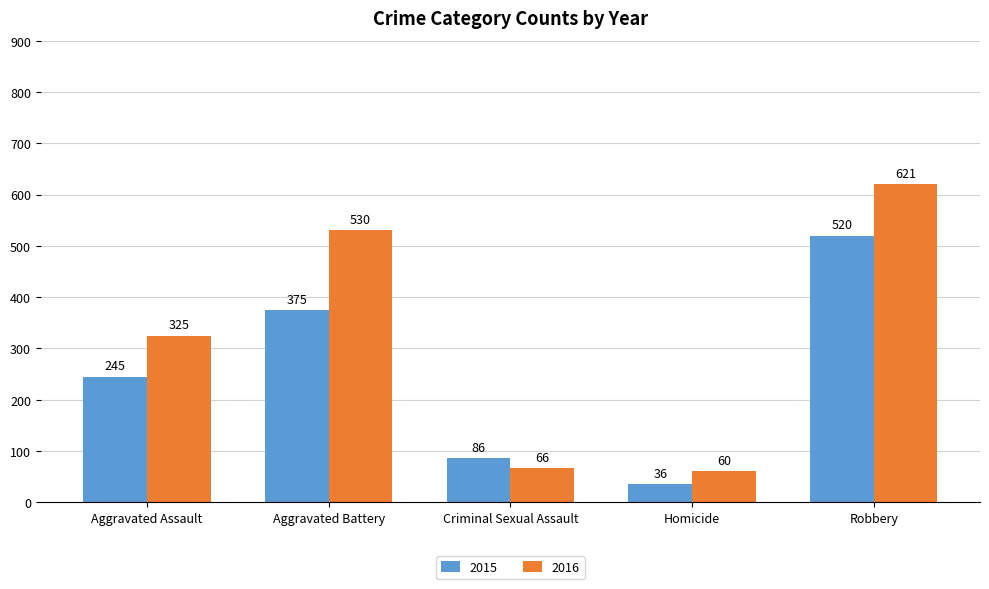

List the series in order of their peak value, highest first.

2016, 2015